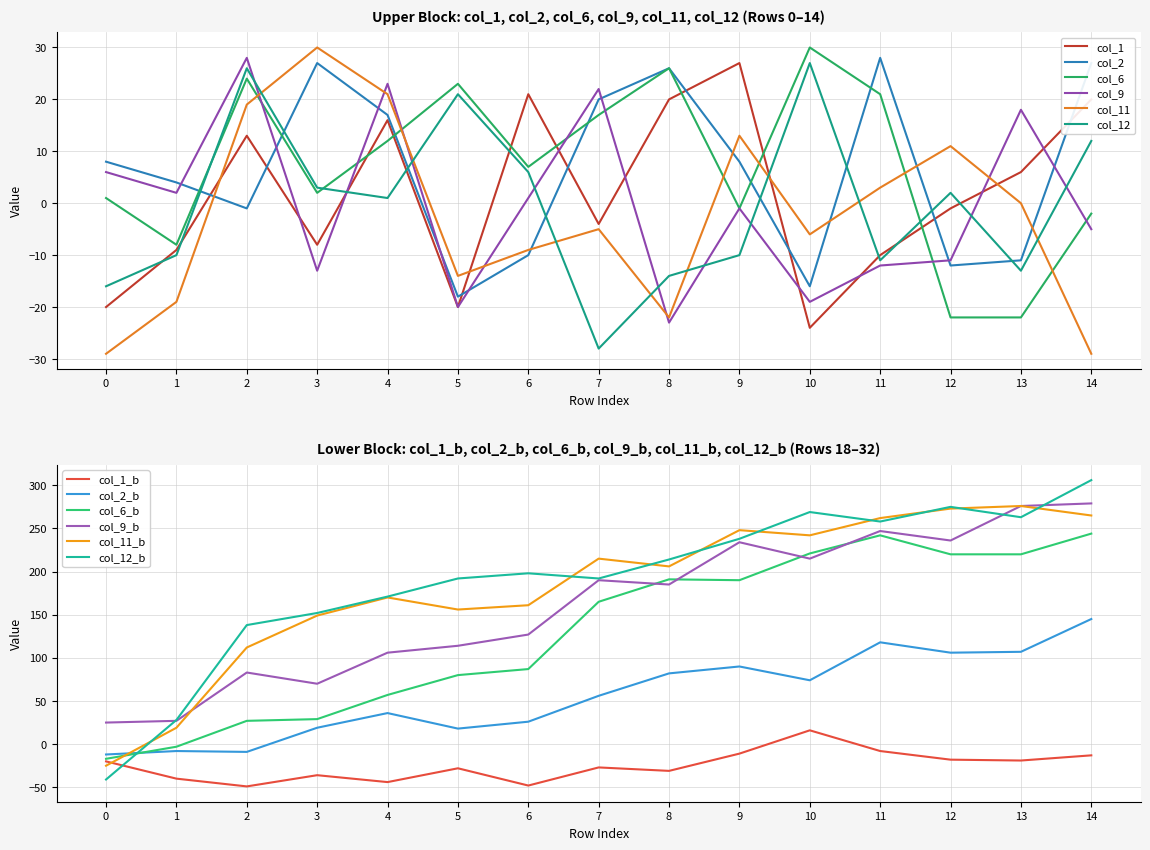

What is the difference between the maximum and minimum values in the col_6 series?

52